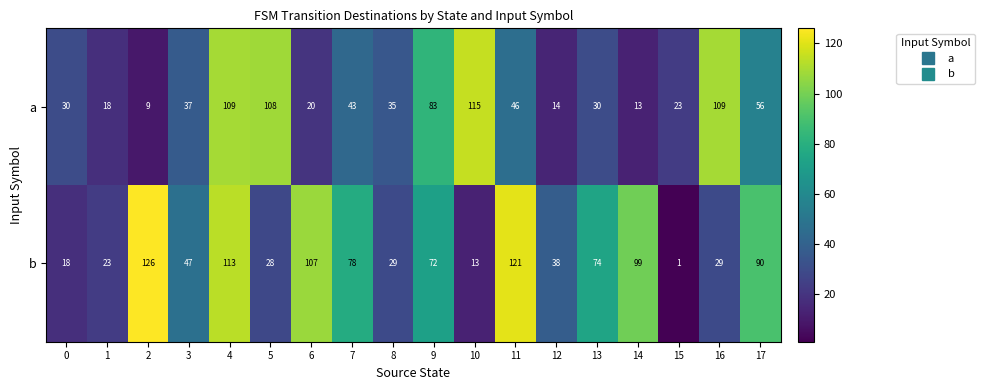

Which series changed the most between 4 and 6?

a